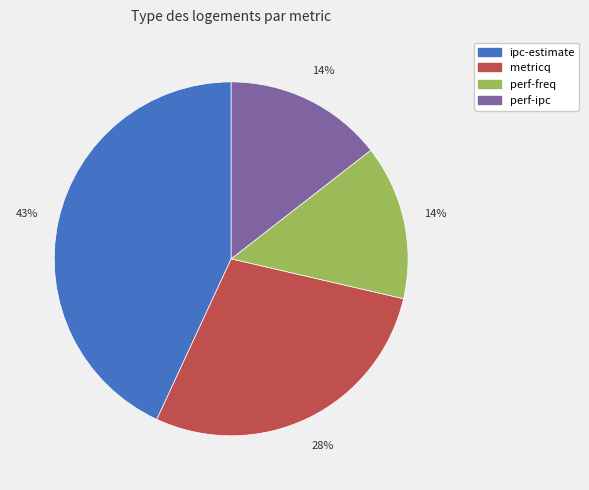

How many segments does this pie chart have?

4